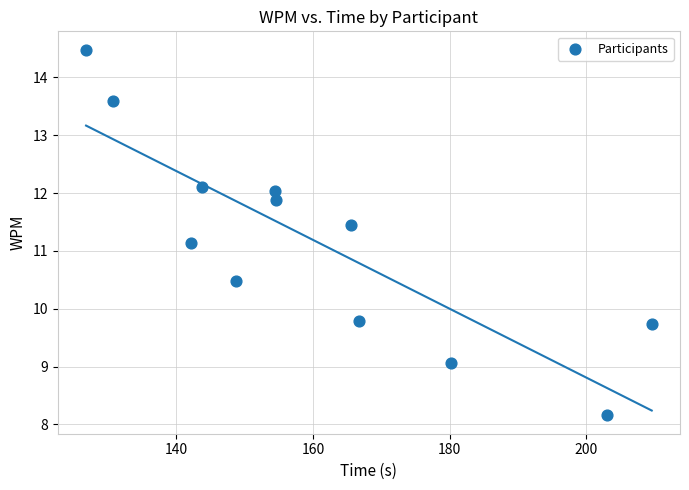

What Y value in the scatter plot is closest to 11?

11.1